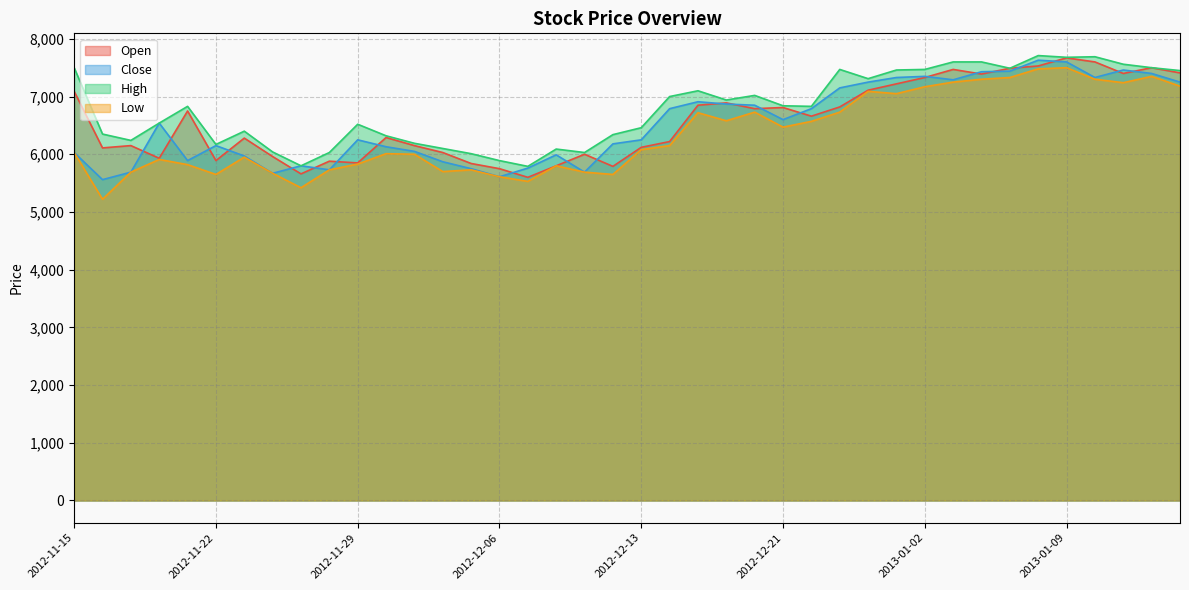

True or false: Low has more than 2 interior local peaks.

True